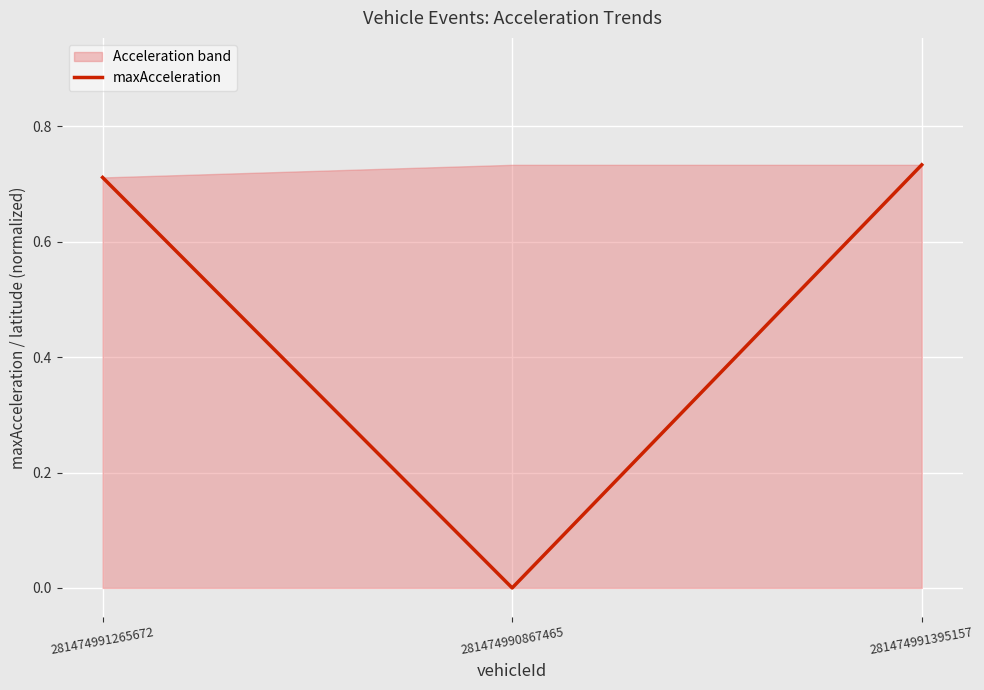

Which category has the highest value across all series?

281474991395157